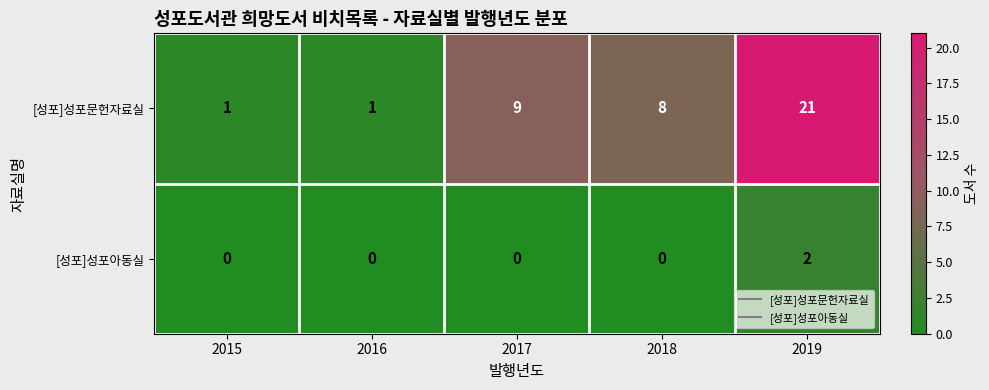

The [성포]성포문헌자료실 series shows 13 at 2017. True or false?

False